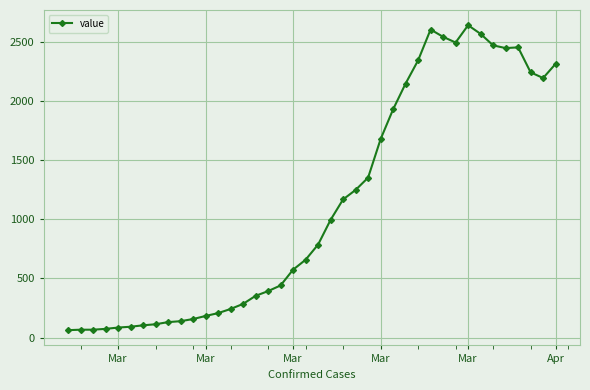

What is the minimum value shown in the chart?

62